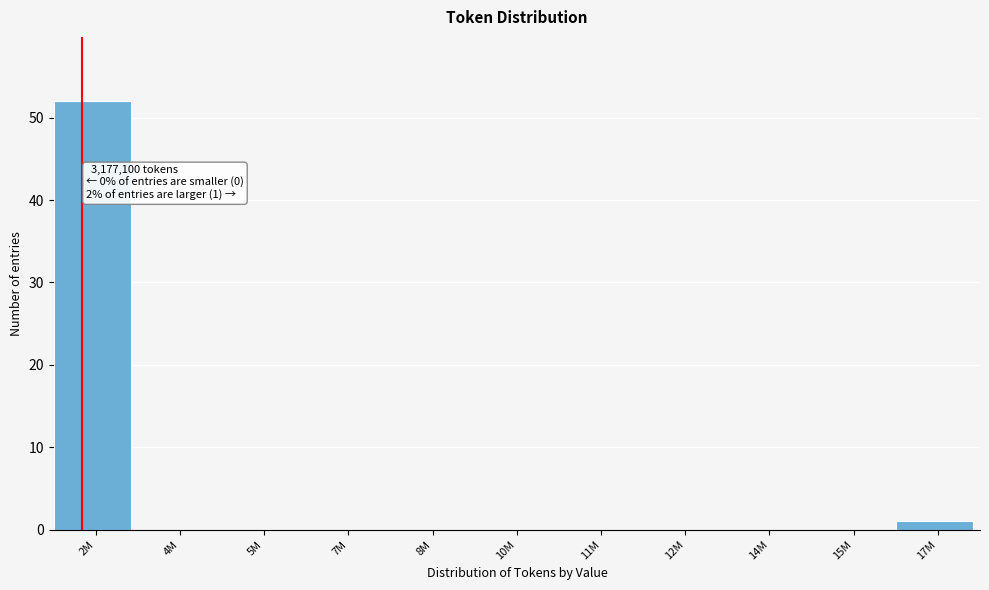

Reading left to right, what are all the values shown in this chart?

2M=52	4M=0	5M=0	7M=0	8M=0	10M=0	11M=0	12M=0	14M=0	15M=0	17M=1